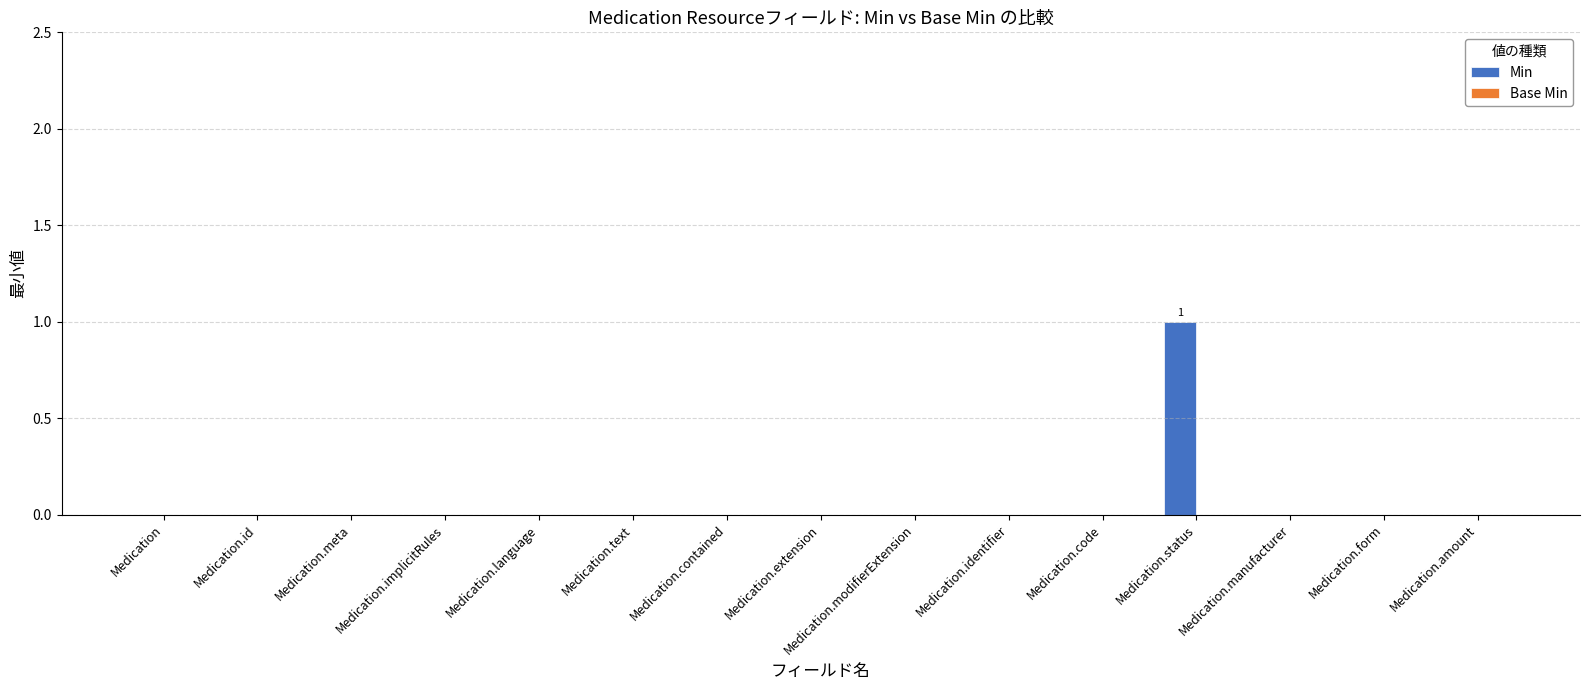

What is the change in value from Medication.identifier to Medication.status?

+1